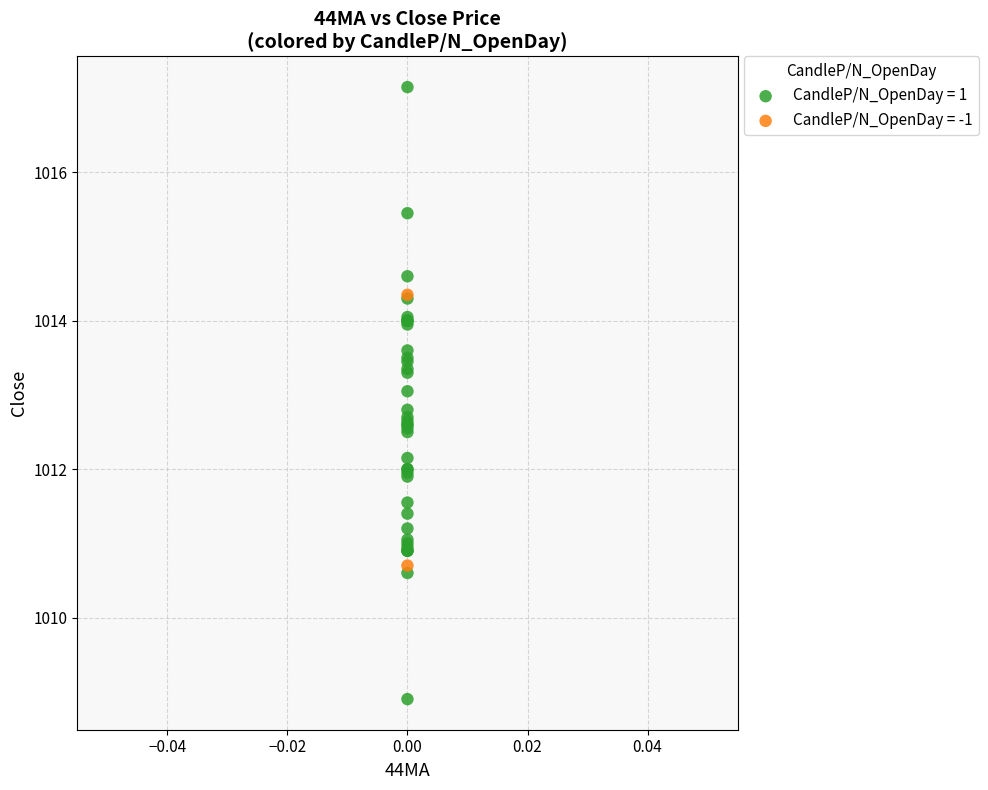

What are all the series names shown in the legend?

CandleP/N_OpenDay = 1, CandleP/N_OpenDay = -1